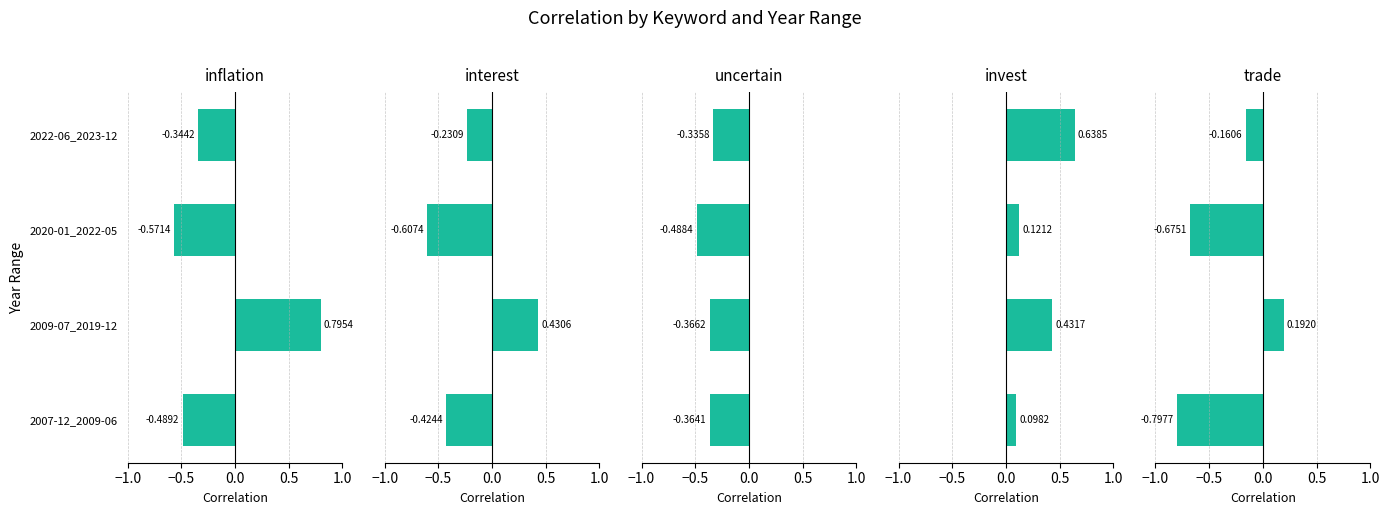

Is the value of uncertain at 2007-12_2009-06 greater than the value of interest at 2009-07_2019-12?

No